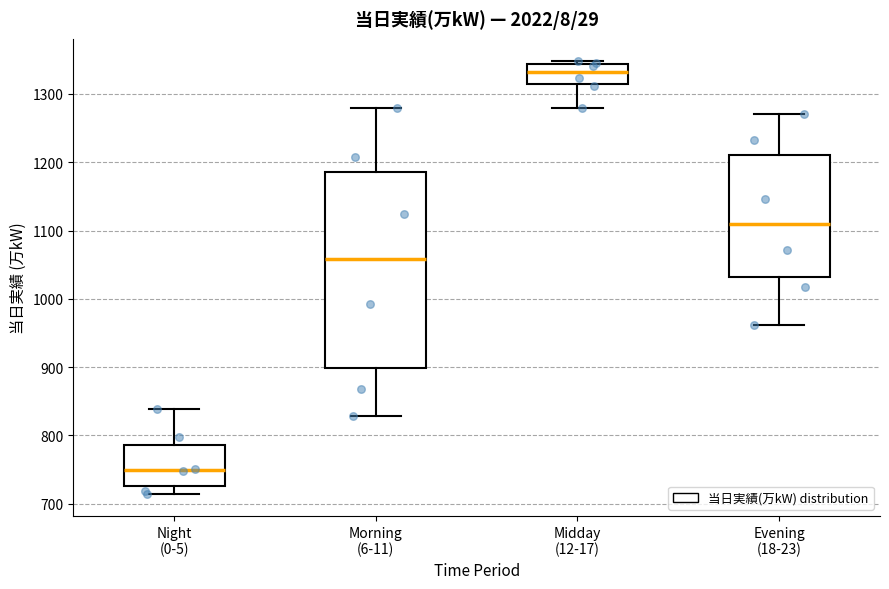

Reading left to right, transcribe this box plot: for each box, give where its median line is, the range the box spans, and where its two whiskers end, as read against the y-axis. The values are not printed on the chart, so give them approximately, as read against the axis.

Night (0-5): median 750, box 730 to 790, whiskers 710 to 840
Morning (6-11): median 1060, box 900 to 1190, whiskers 830 to 1280
Midday (12-17): median 1330, box 1310 to 1340, whiskers 1280 to 1350
Evening (18-23): median 1110, box 1030 to 1210, whiskers 960 to 1270